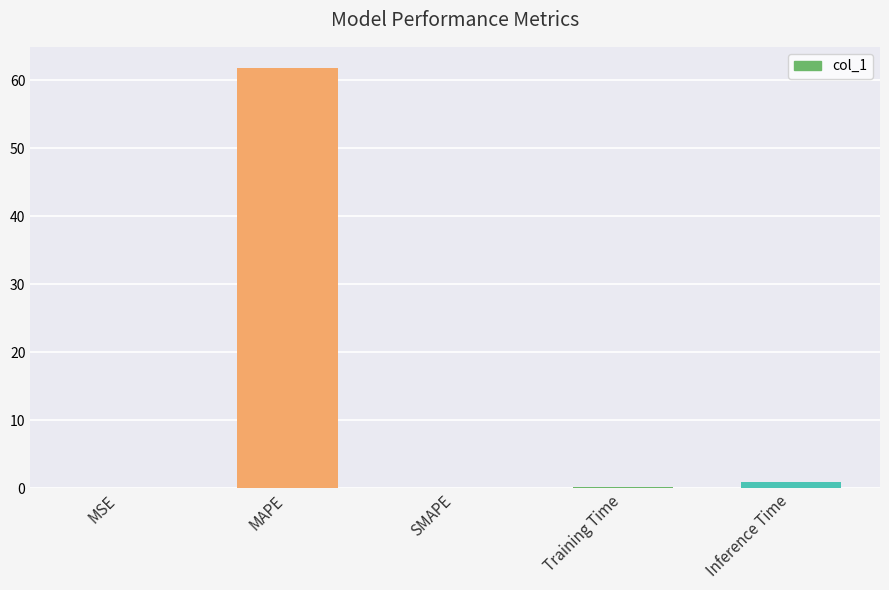

Which category has the highest value across all series?

MAPE